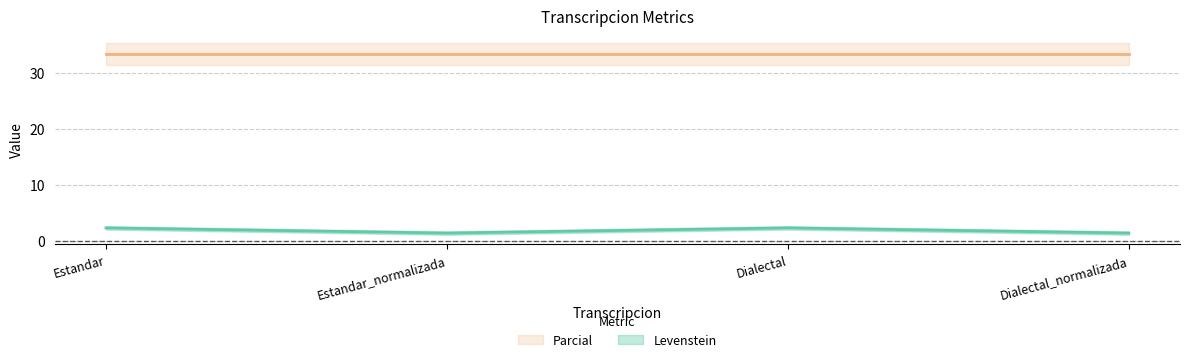

Which category has the lowest value across all series?

Estandar_normalizada